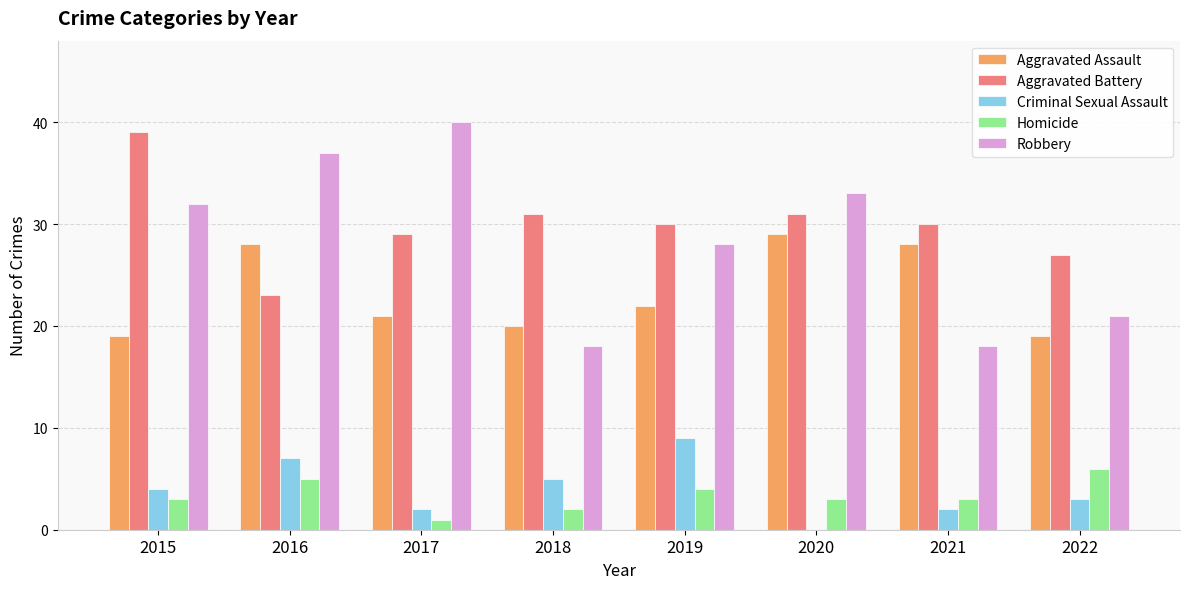

Which series changed the most between 2016 and 2018?

Robbery